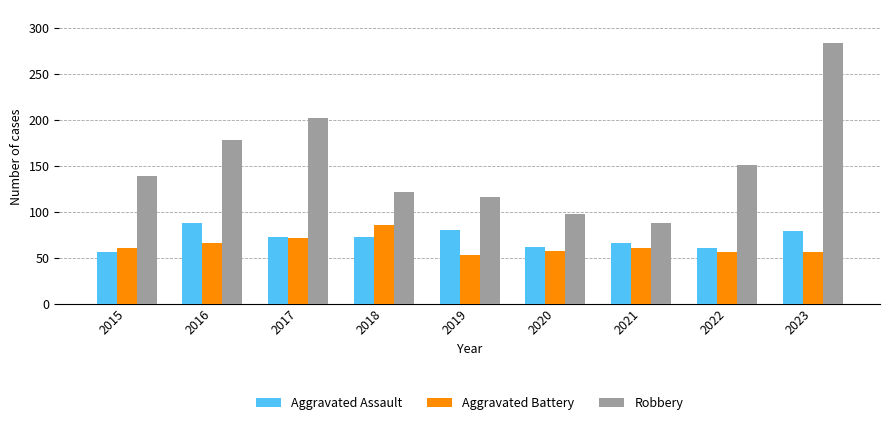

What is the difference between the second highest and second lowest values in the Robbery series?

105